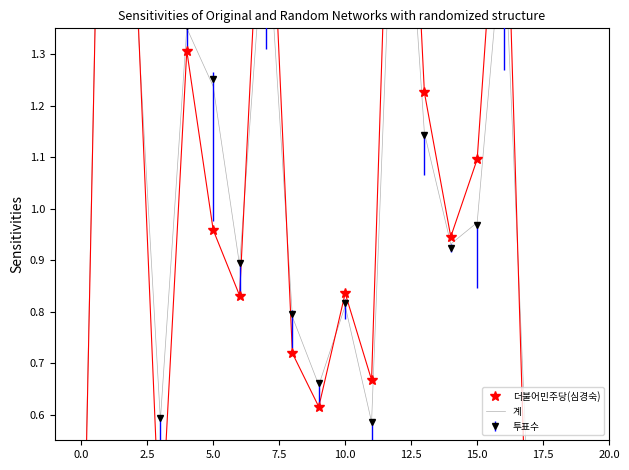

What is the label of the 10th point from the right?

10